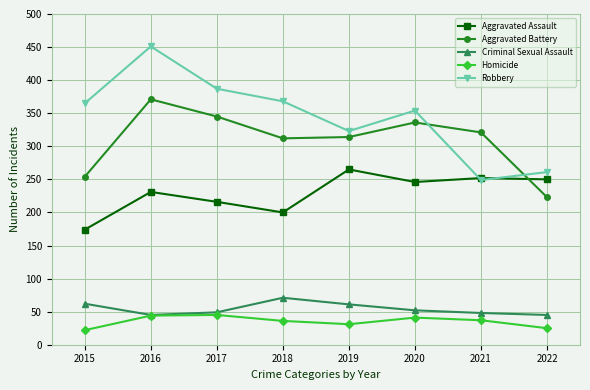

What is the average value of the Homicide series?

35